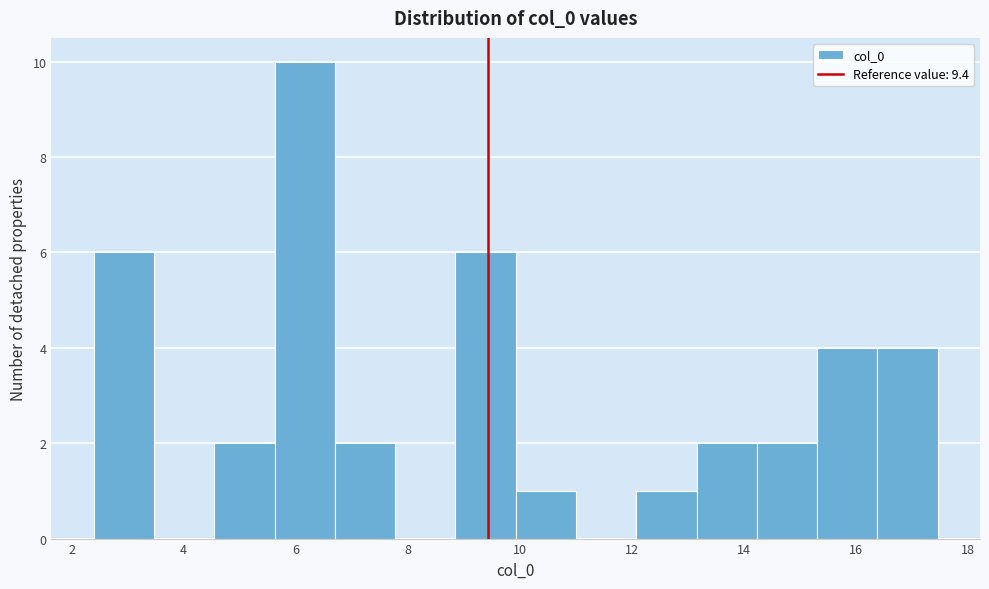

How tall is the bar that spans 12.0 to 13.2 on the x-axis? Neither the bar edges nor the heights are printed on the chart, so give them approximately, as read against the axes.

1